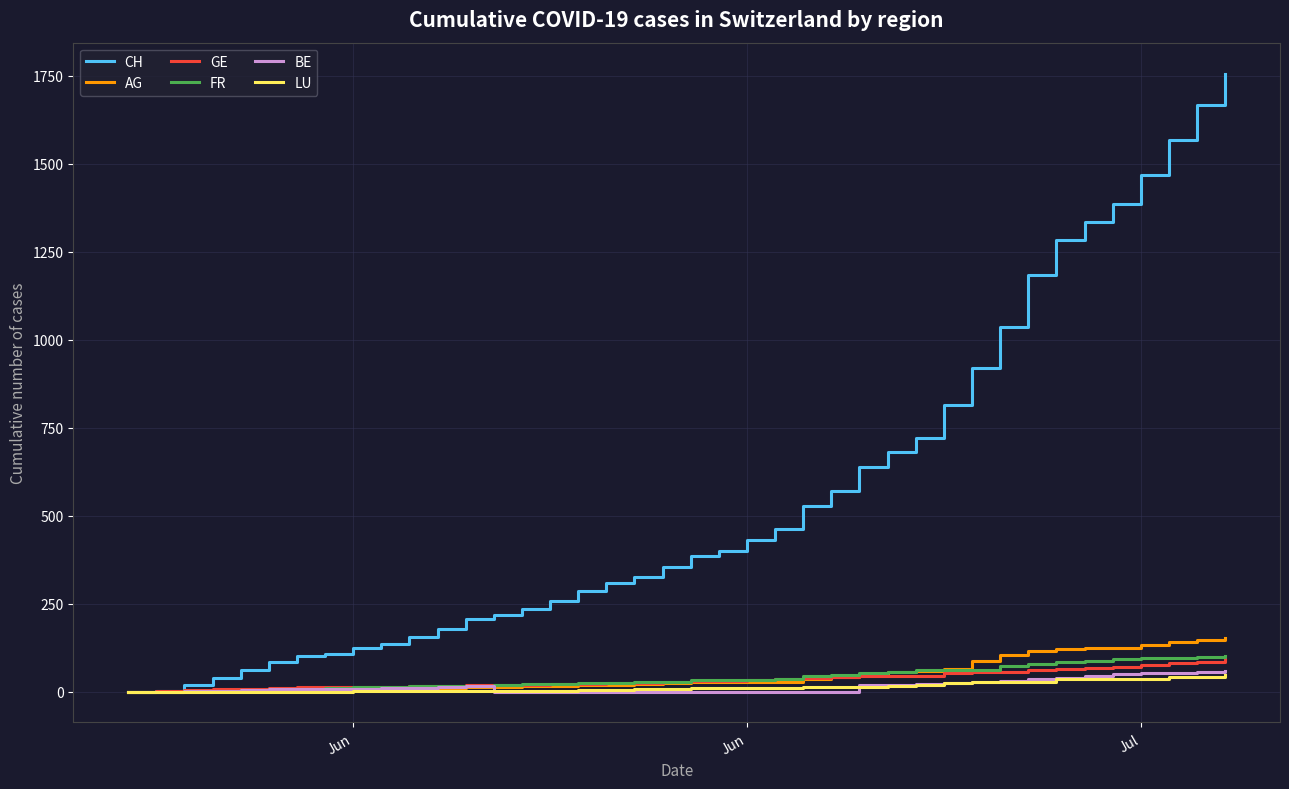

What is the greatest value displayed?

1756